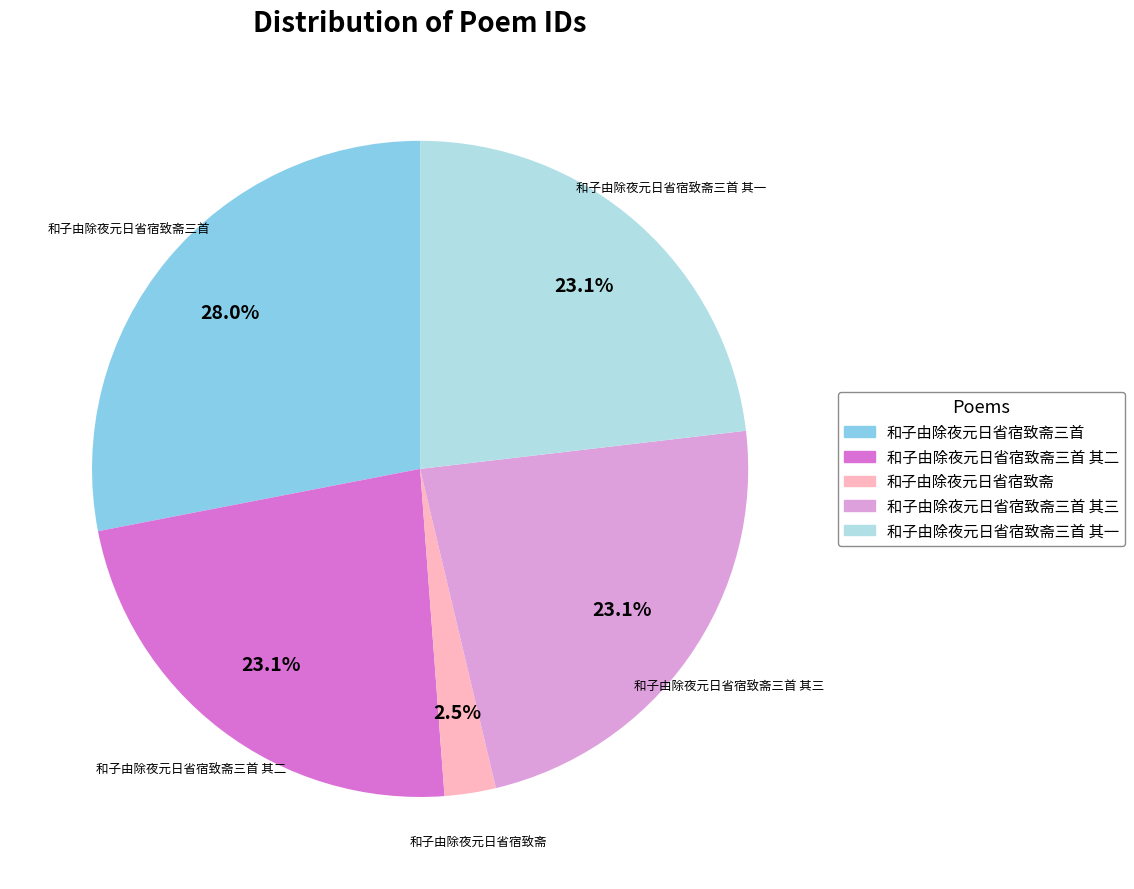

True or false: 和子由除夜元日省宿致斋三首 其一 accounts for 15% of the total.

False